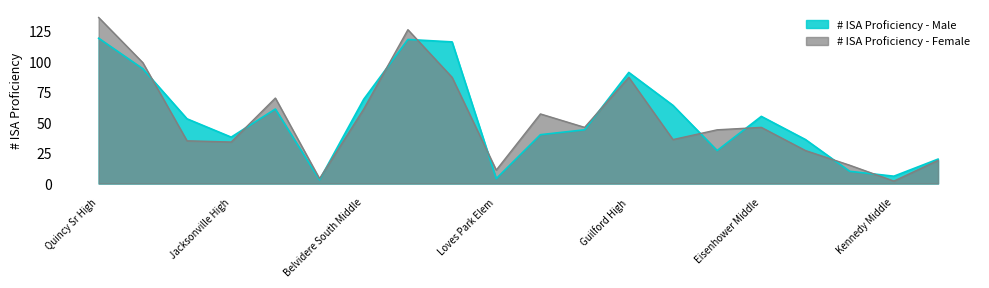

Is it true that # ISA Proficiency - Male equals 24 at Harlem Middle?

False